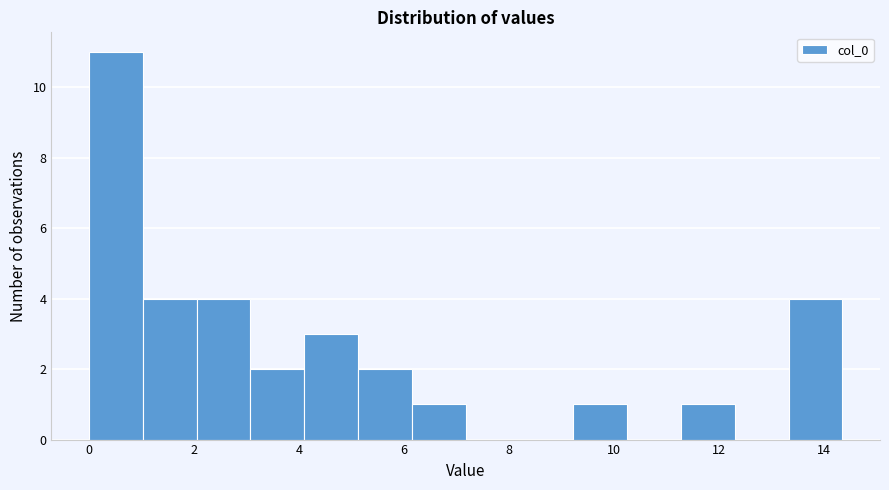

Reading left to right, list every bar in this chart as the range it spans on the x-axis followed by its height. Neither the bar edges nor the heights are printed on the chart, so give them approximately, as read against the axes.

0.0 to 1.0: 11
1.0 to 2.0: 4
2.0 to 3.0: 4
3.0 to 4.0: 2
4.0 to 5.2: 3
5.2 to 6.2: 2
6.2 to 7.2: 1
7.2 to 8.2: 0
8.2 to 9.2: 0
9.2 to 10.2: 1
10.2 to 11.2: 0
11.2 to 12.2: 1
12.2 to 13.4: 0
13.4 to 14.4: 4